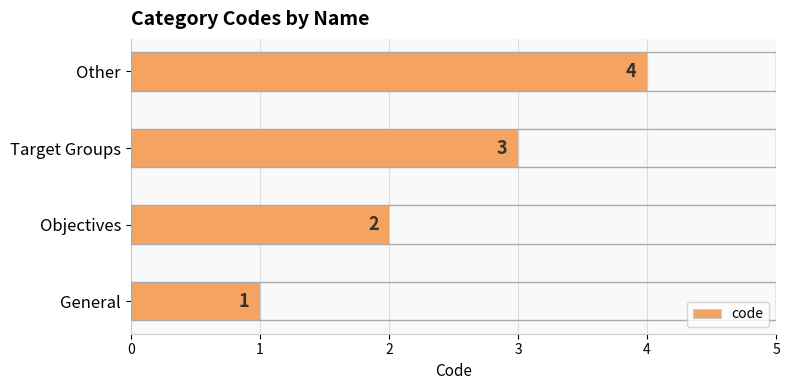

What is the change in value from Objectives to Other?

+2